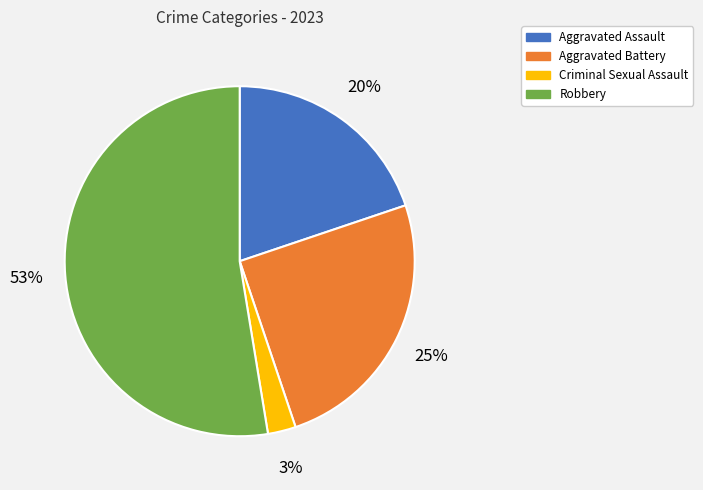

Which slice is the largest?

Robbery